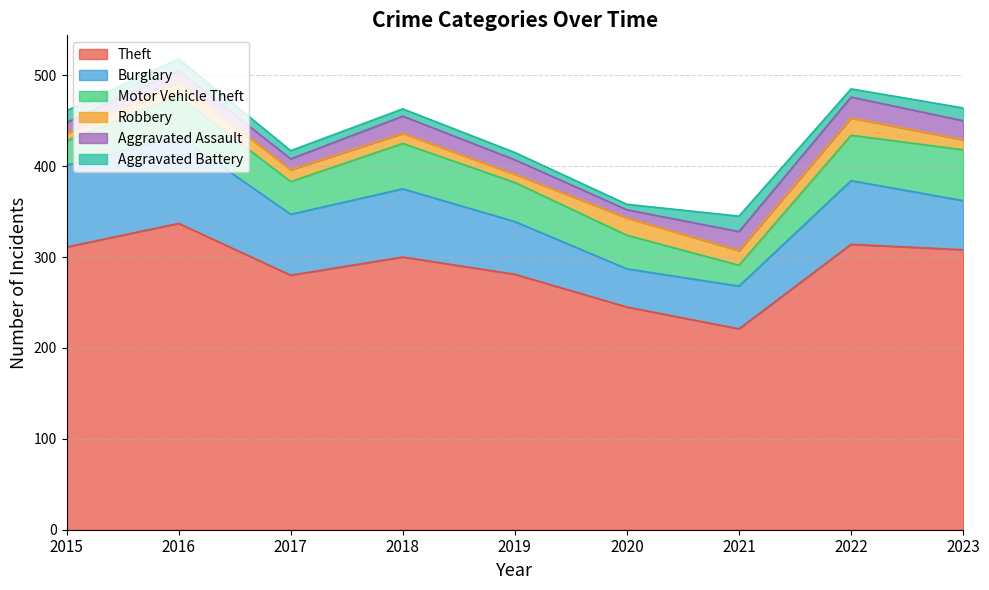

What is the difference between the Theft values at 2018 and 2020?

55